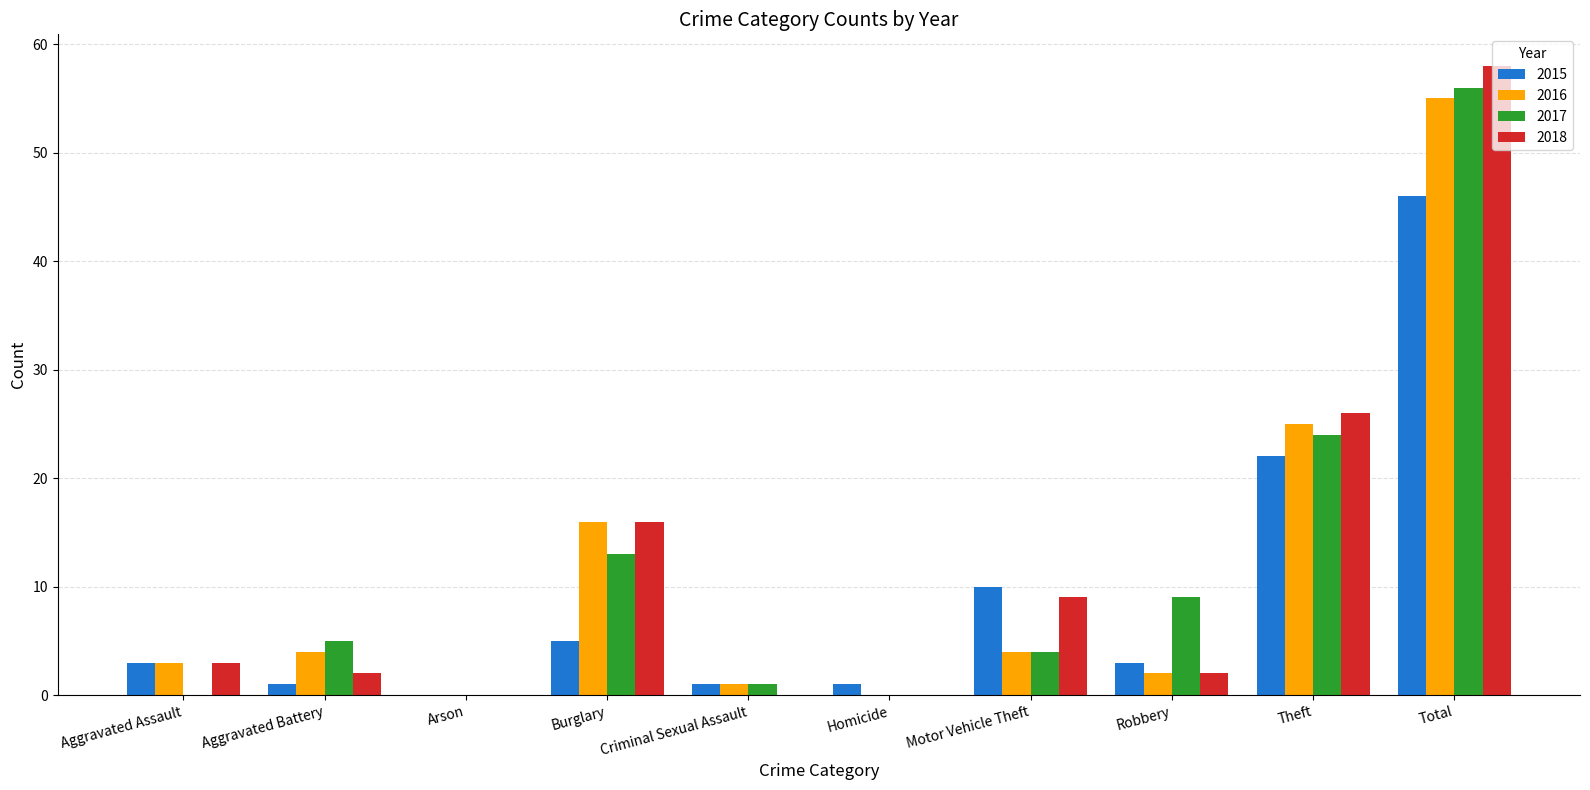

Reading right to left, transcribe all the data shown in this chart.

2015: 46	22	3	10	1	1	5	0	1	3
2016: 55	25	2	4	0	1	16	0	4	3
2017: 56	24	9	4	0	1	13	0	5	0
2018: 58	26	2	9	0	0	16	0	2	3